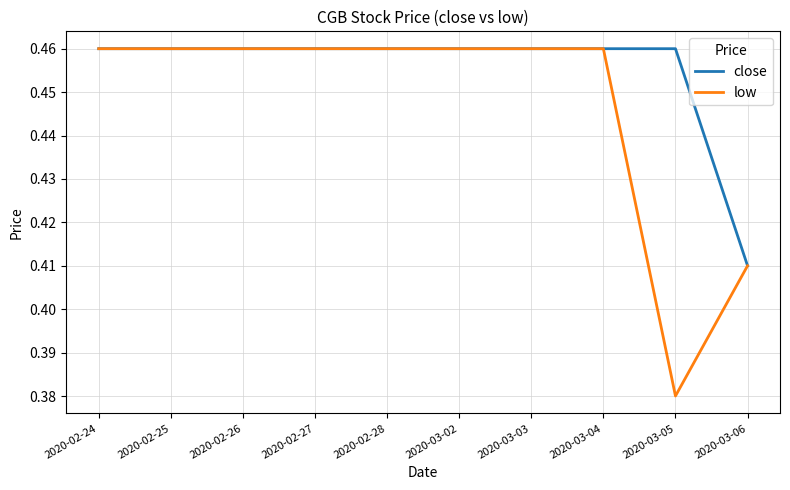

List the series in order of their overall mean, highest first.

close, low